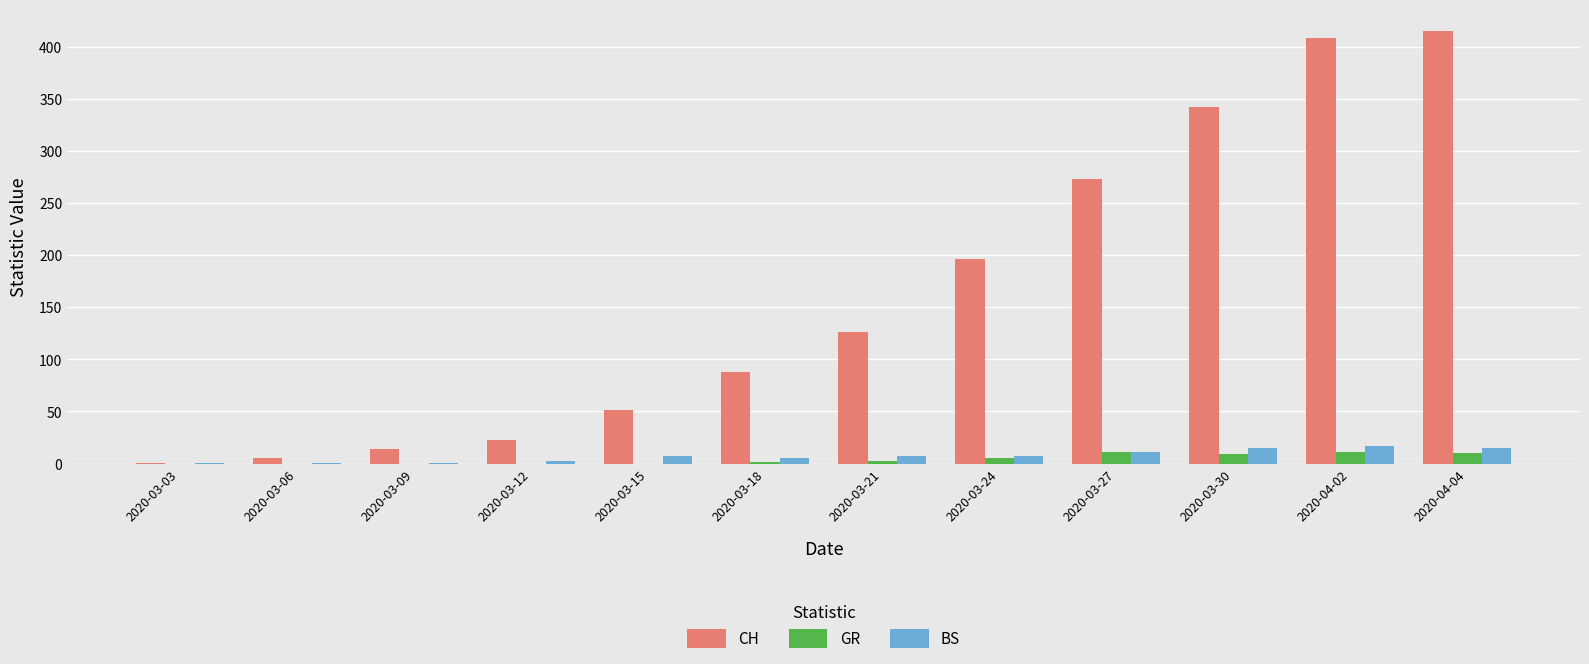

Is it true that CH equals 1 at 2020-03-03?

True